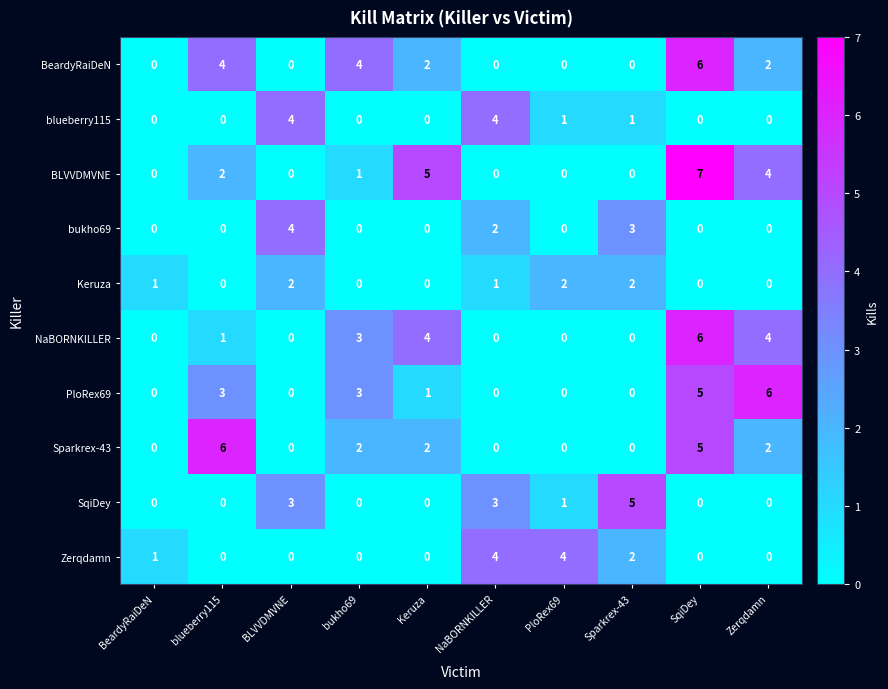

What is the spread (max minus min) of values at SqiDey?

7